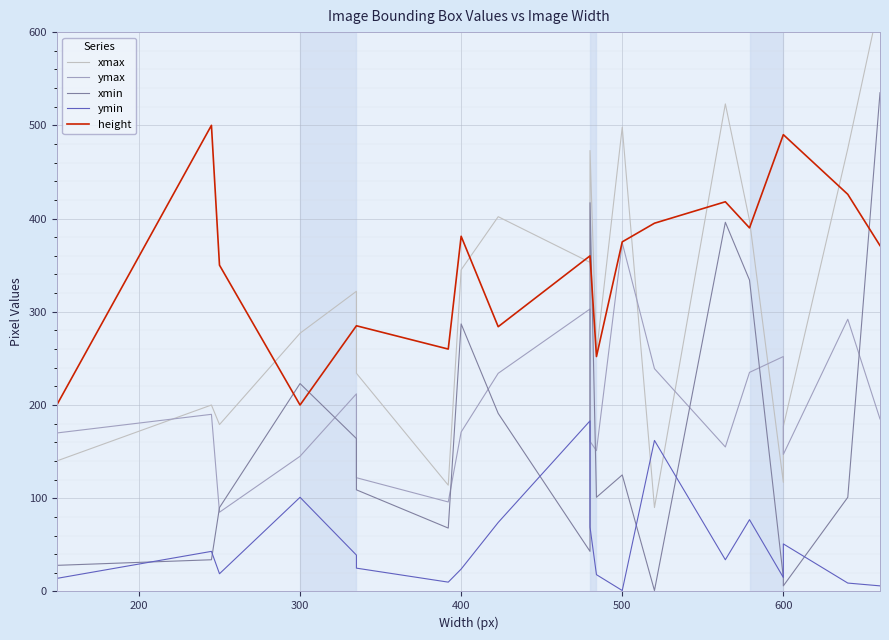

Which series has the widest spread of values?

xmax